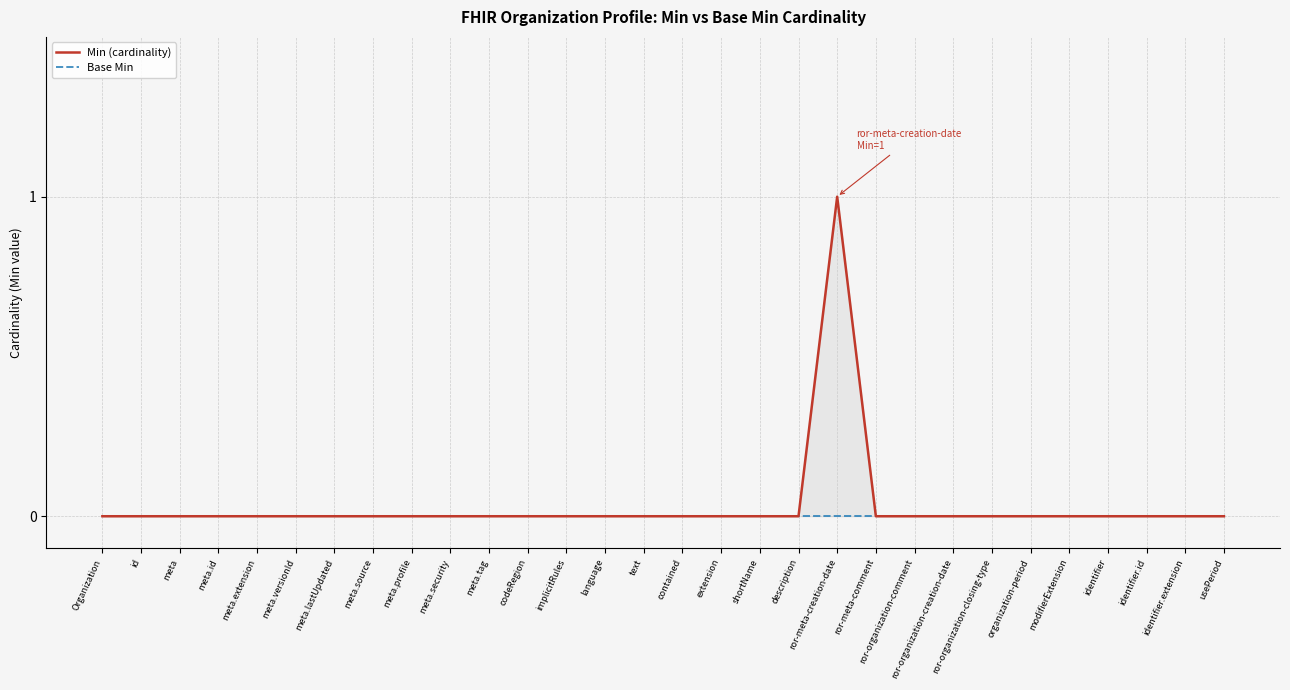

In Min (cardinality), how many points are higher than both neighbors (excluding endpoints)?

1